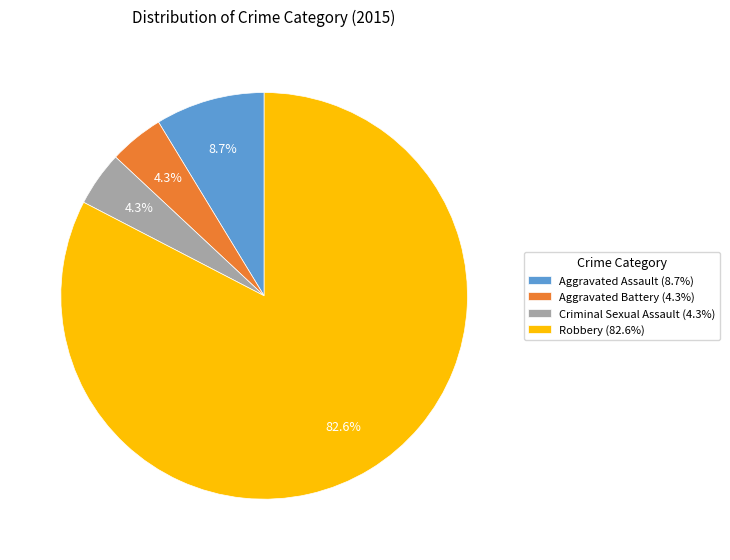

Combined, do Aggravated Assault (8.7%) and Criminal Sexual Assault (4.3%) account for over 50%?

No